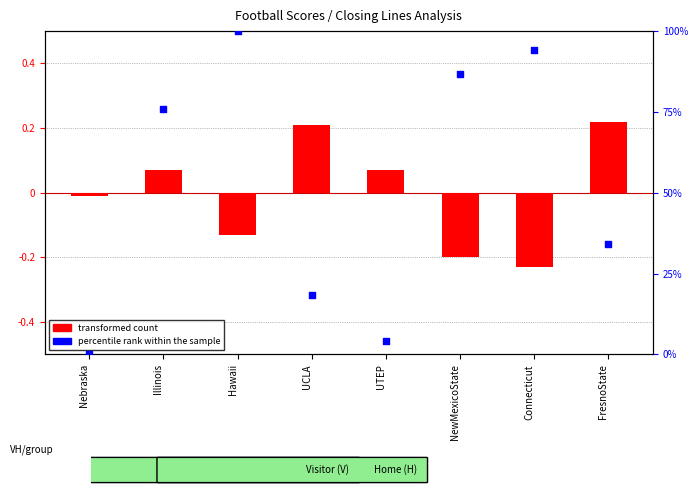

What are all the series names shown in the legend?

transformed count, percentile rank within the sample